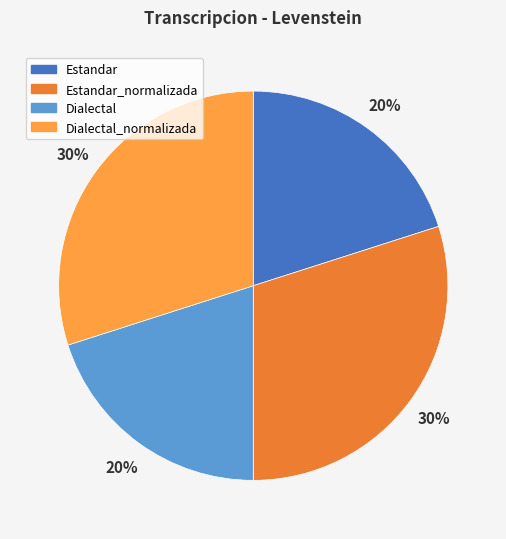

Between Dialectal_normalizada and Dialectal, which is larger?

Dialectal_normalizada